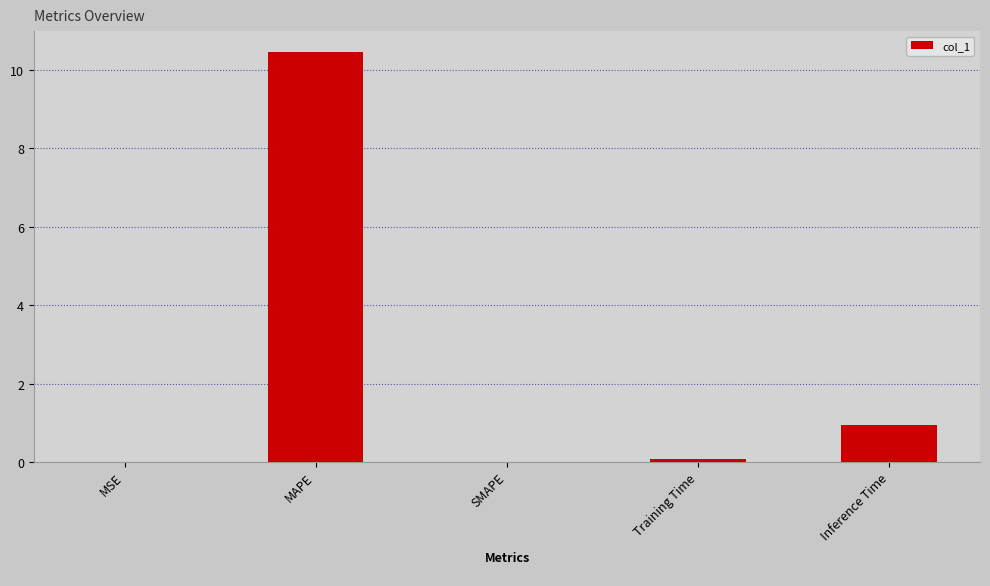

How many categories are shown in the chart?

5